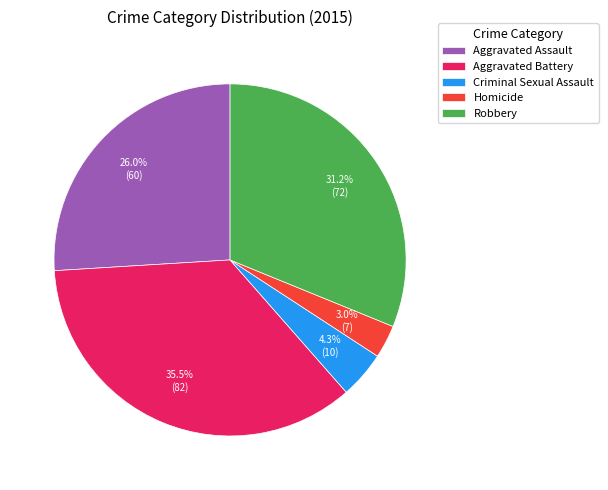

The Robbery slice represents 31% of the pie. True or false?

True